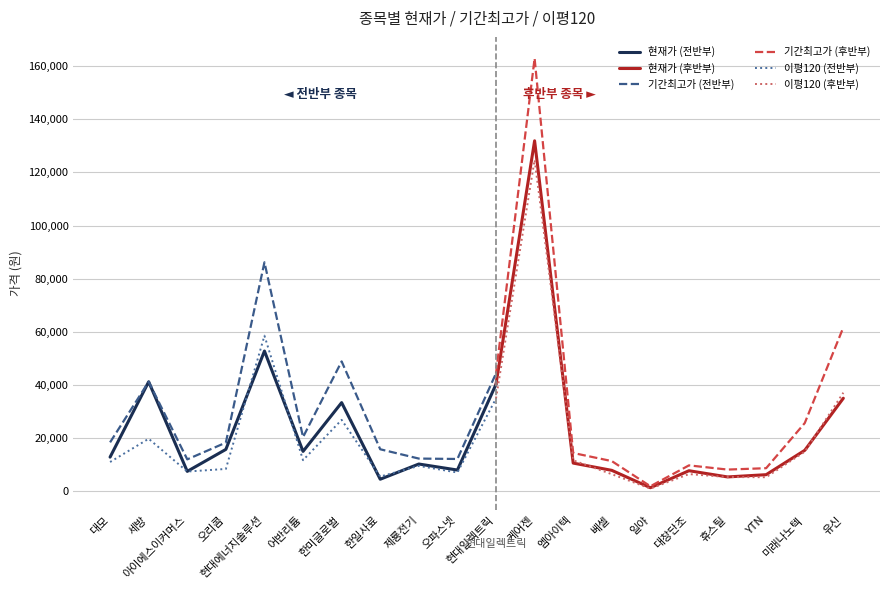

True or false: 현재가 and 기간최고가 cross at least once.

False